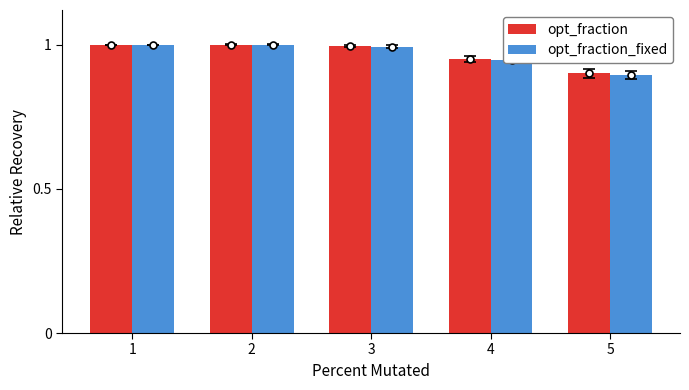

The value of opt_fraction at 3 is 1.0. True or false?

True